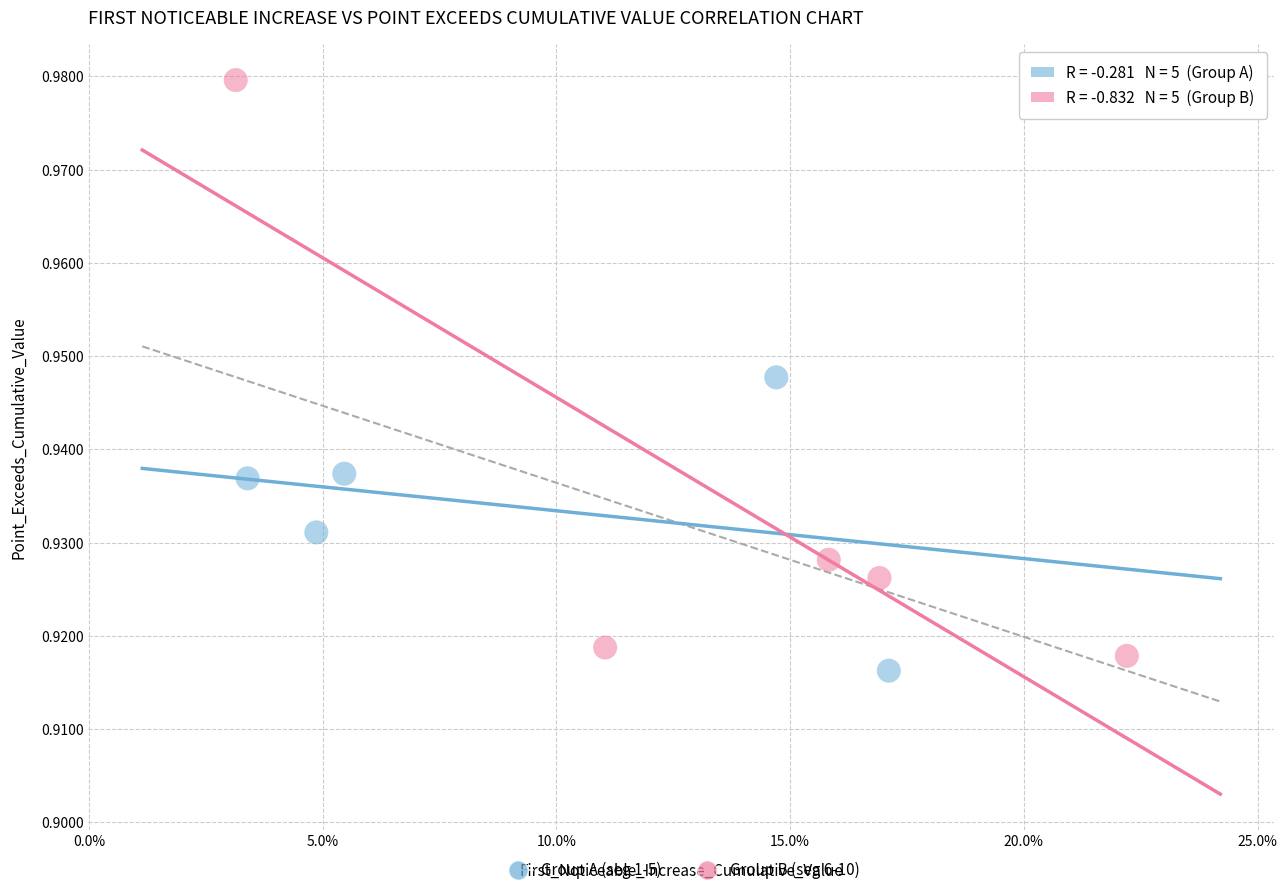

Which series contains the highest Y value?

Group B (seg 6-10)